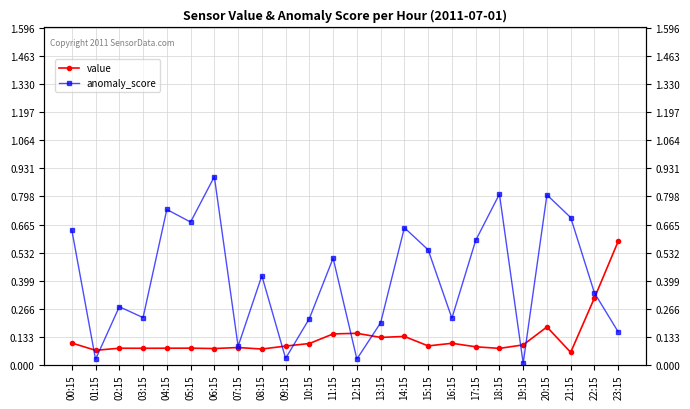

Where do anomaly_score and value first cross each other?

00:15 and 01:15